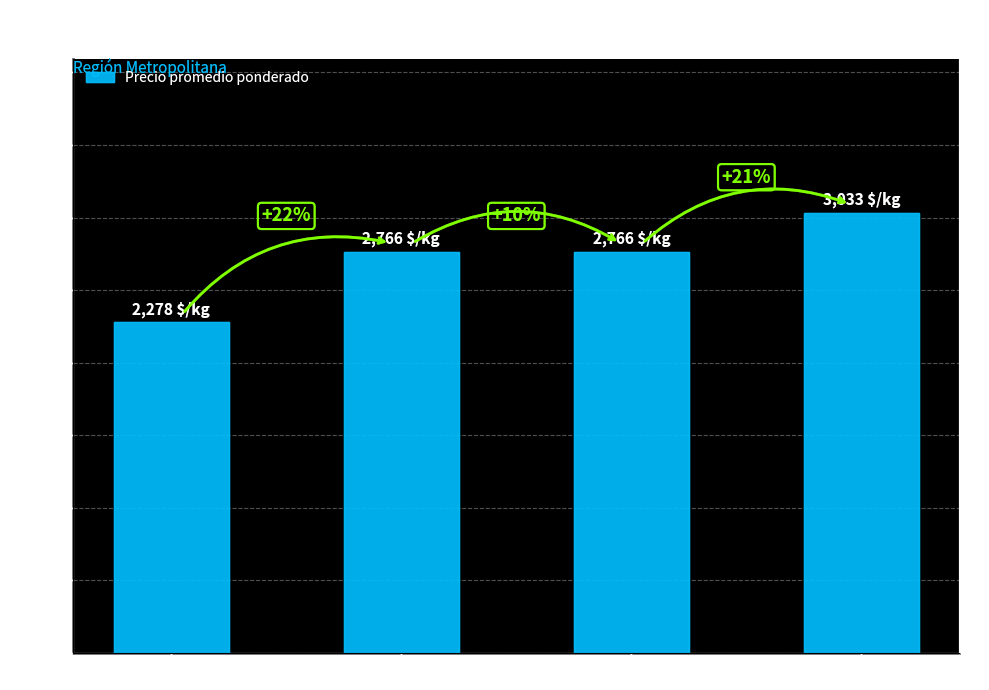

Are the bars grouped side by side (vs. stacked)?

No